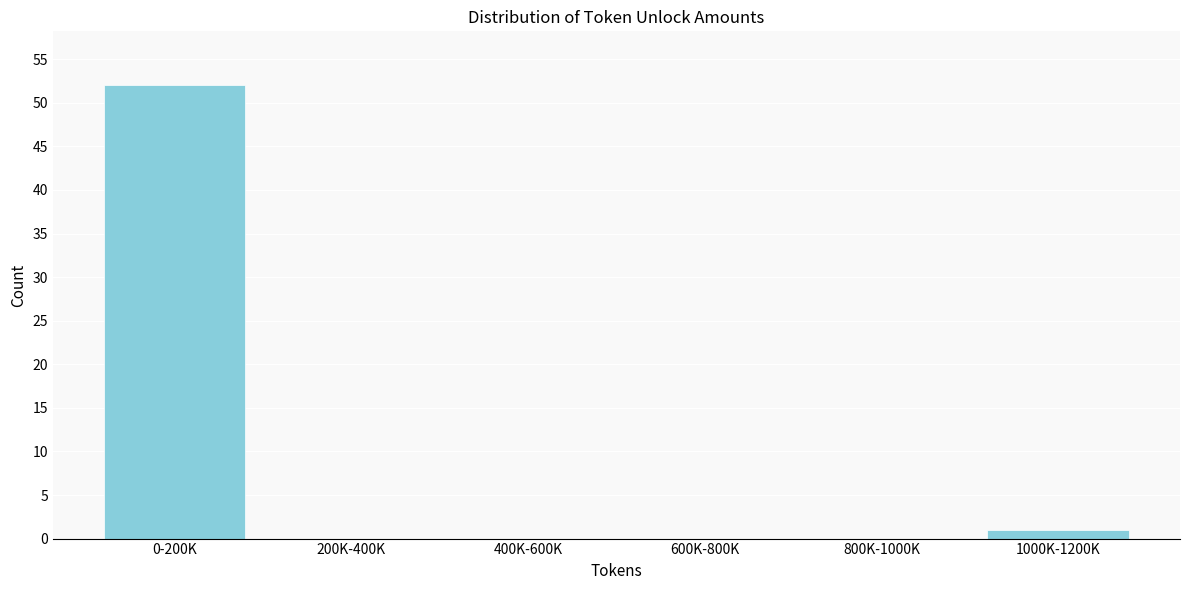

Reading right to left, what are all the values shown in this chart?

1000K-1200K=1	800K-1000K=0	600K-800K=0	400K-600K=0	200K-400K=0	0-200K=52